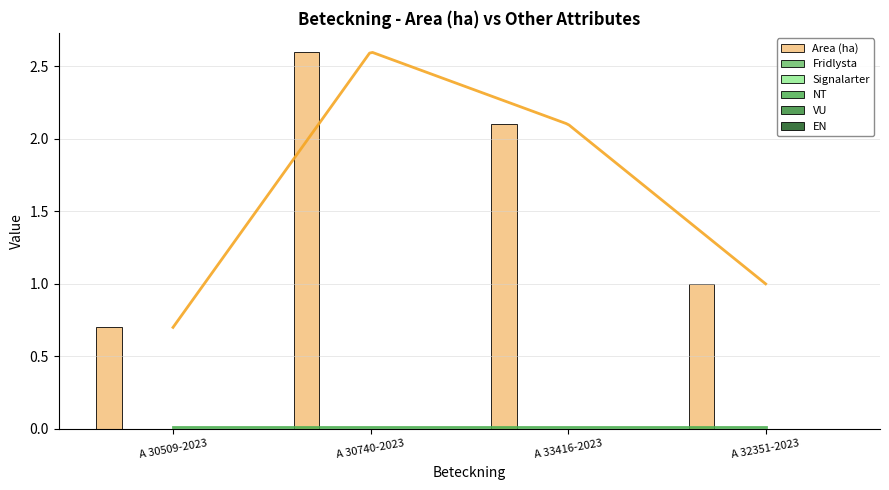

The value of EN at A 30509-2023 is 0.0. True or false?

True